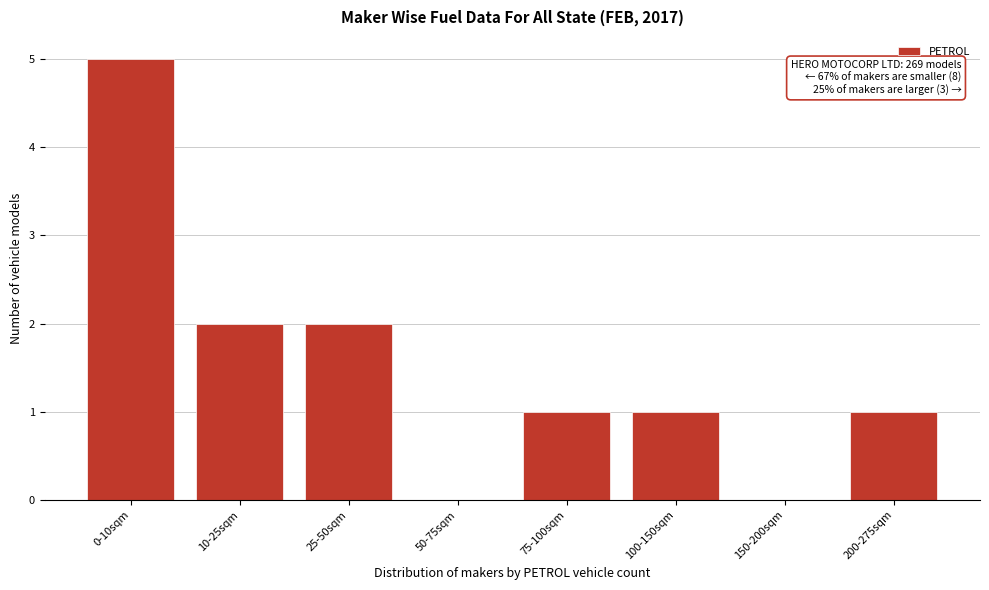

Reading left to right, extract all data points from this chart.

0-10sqm=5	10-25sqm=2	25-50sqm=2	50-75sqm=0	75-100sqm=1	100-150sqm=1	150-200sqm=0	200-275sqm=1